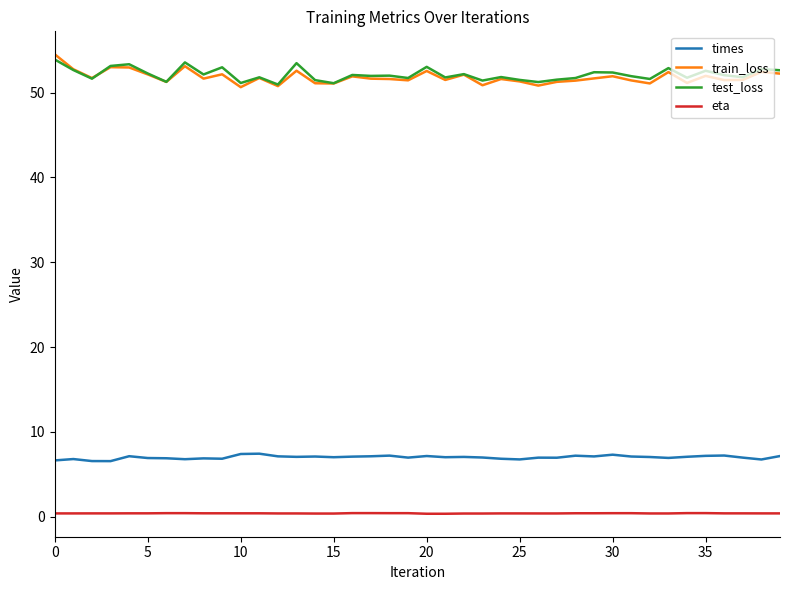

List the series in order of their peak value, lowest first.

eta, times, test_loss, train_loss